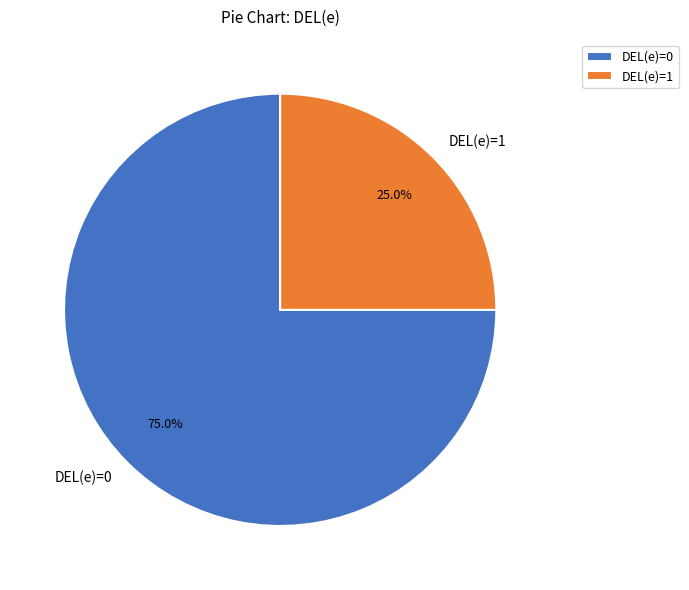

Rank the categories by value from highest to lowest.

DEL(e)=0, DEL(e)=1